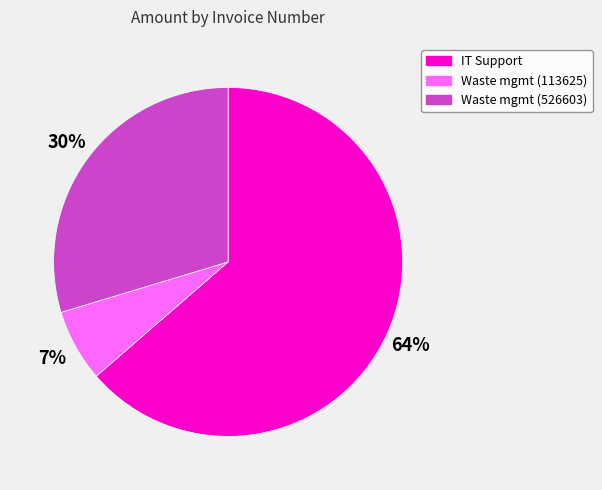

Does any single category account for the majority?

Yes